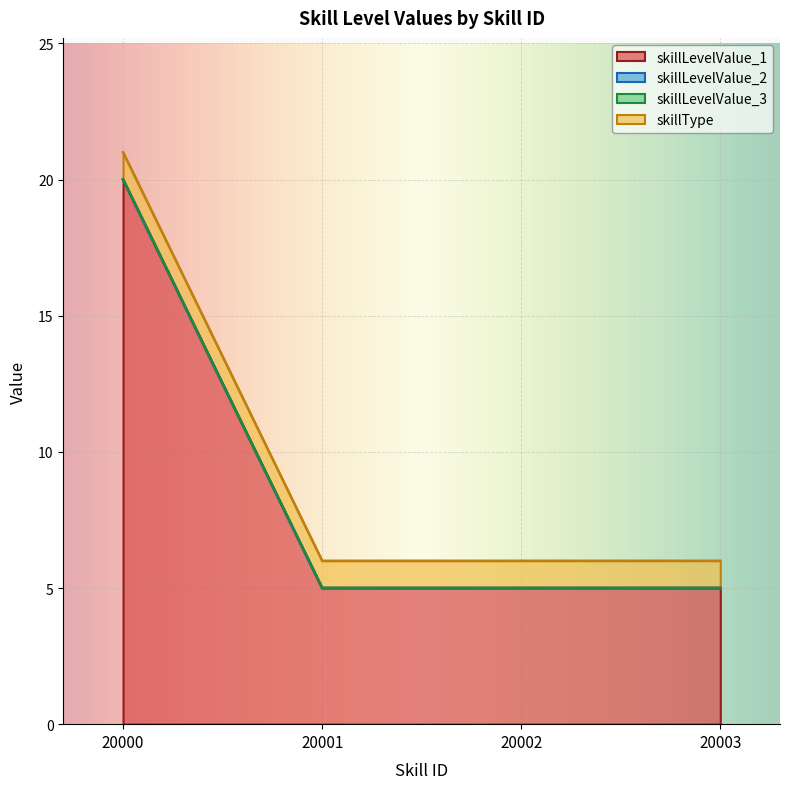

What is the sum of the skillLevelValue_1 values at 20001 and 20002?

10